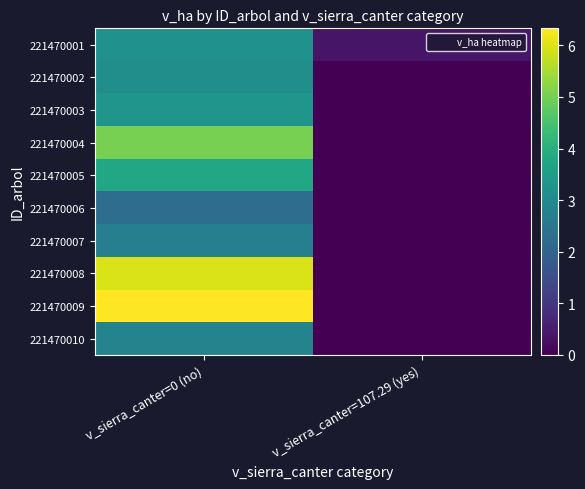

Rank the series by their maximum value, from lowest to highest.

221470006, 221470007, 221470010, 221470002, 221470001, 221470003, 221470005, 221470004, 221470008, 221470009